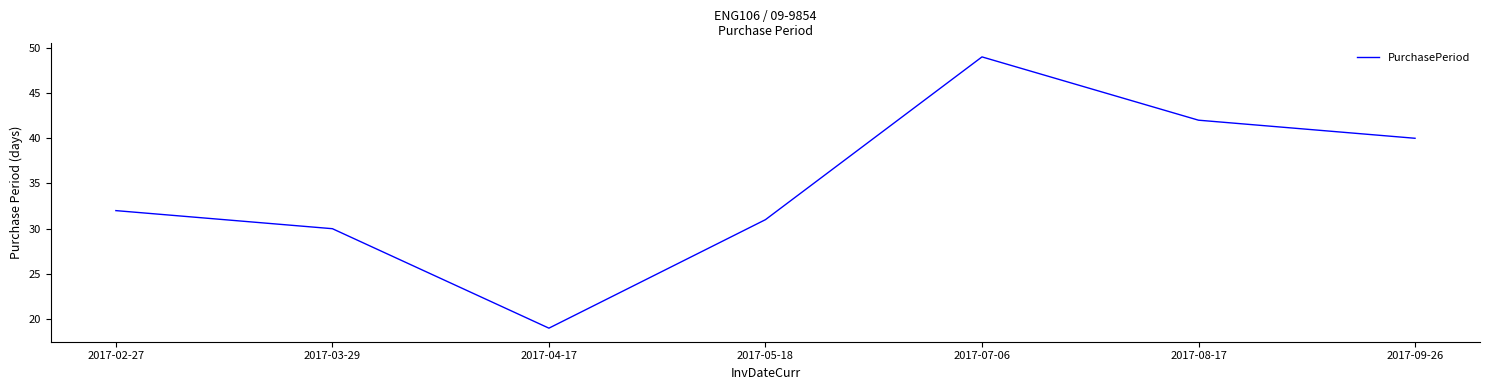

Reading right to left, list all the values displayed in this chart.

40	42	49	31	19	30	32